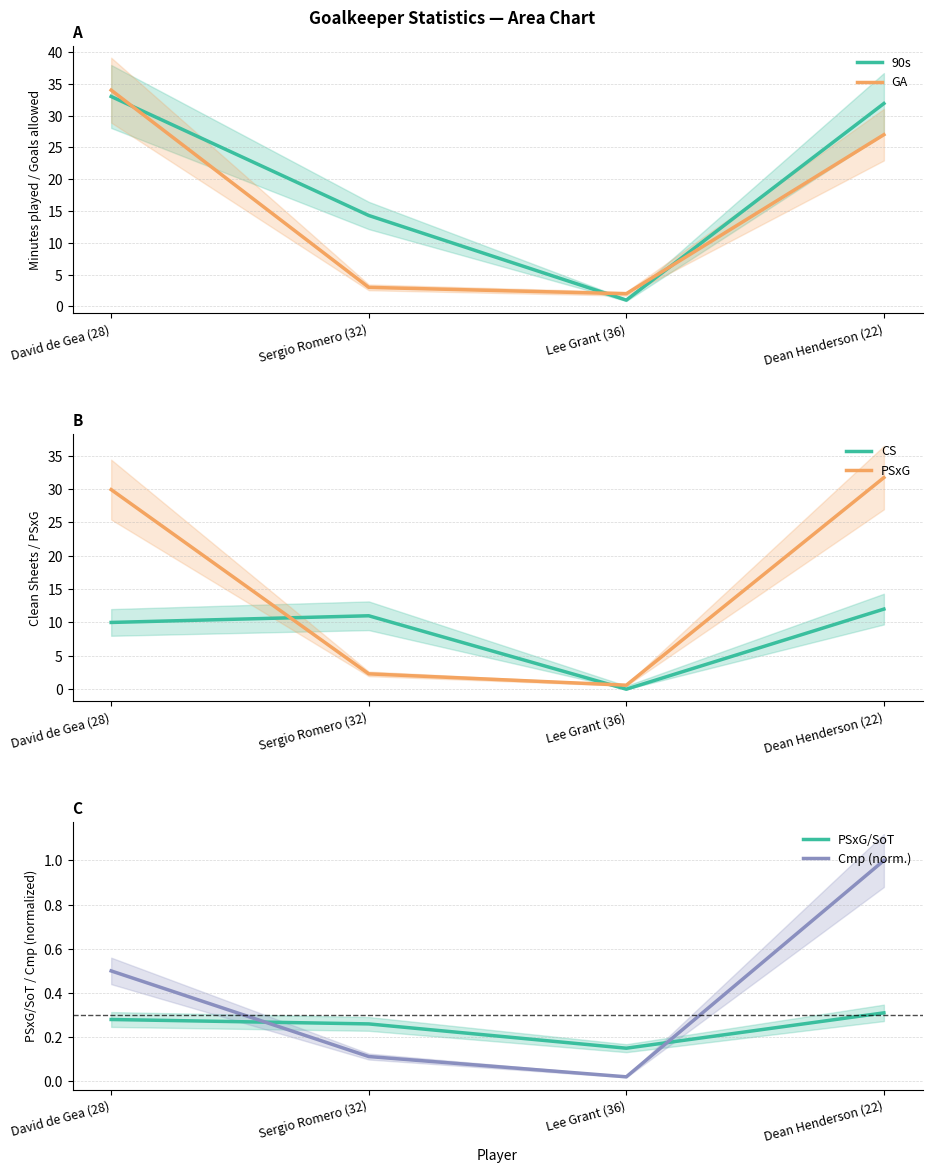

Does the chart have visible grid lines?

Yes